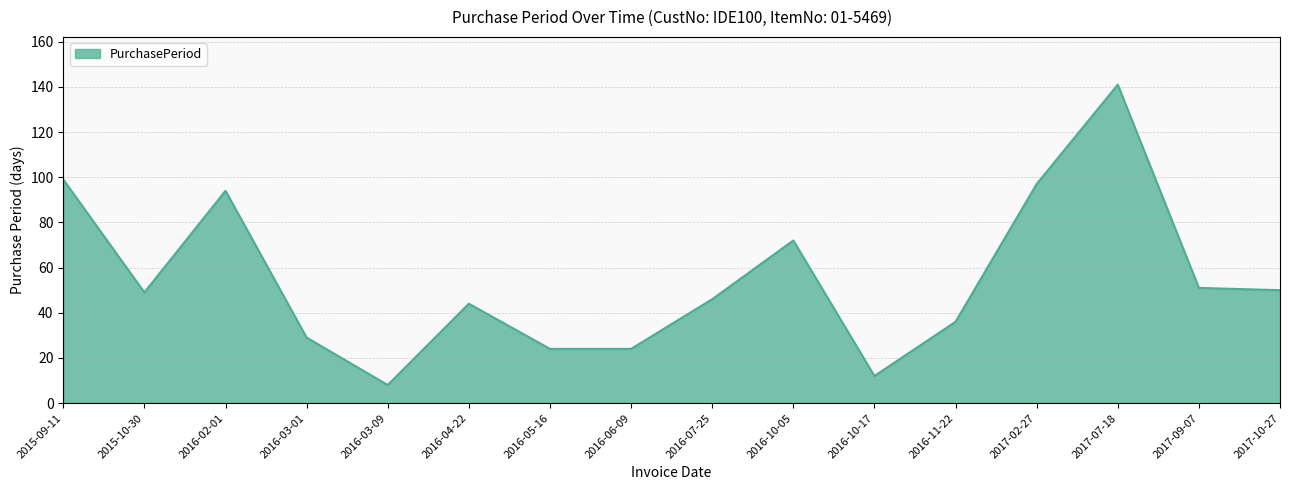

What is the difference between the maximum and minimum values?

133